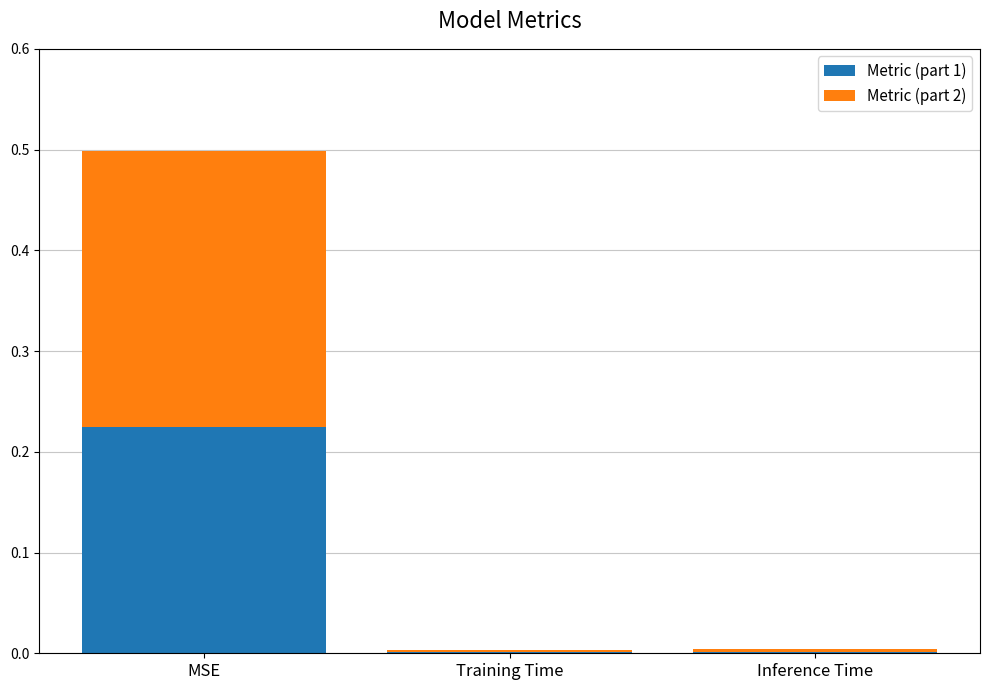

At which label does Metric (part 1) reach its peak?

MSE